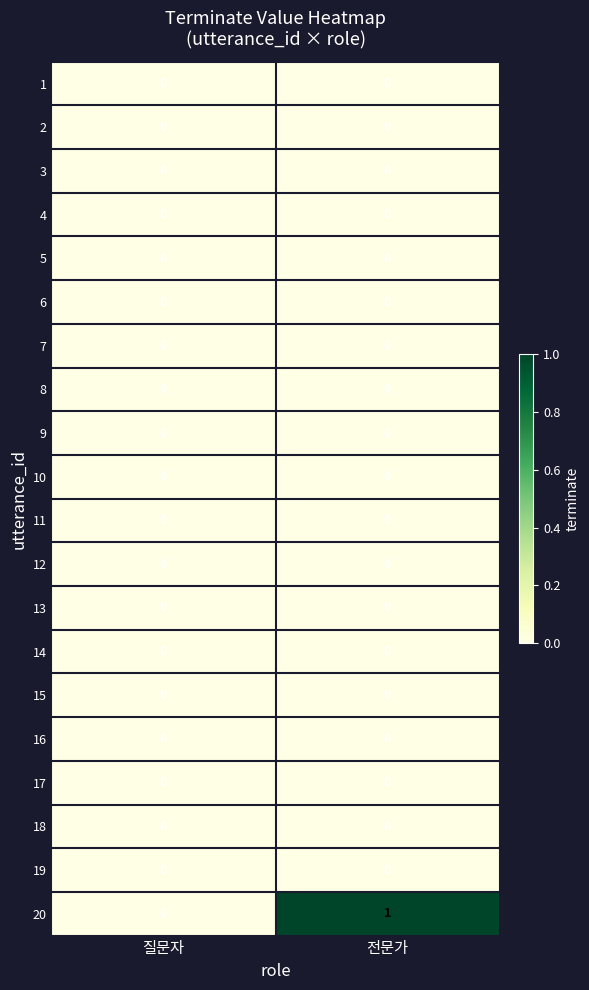

Which label corresponds to the largest value in the chart?

전문가